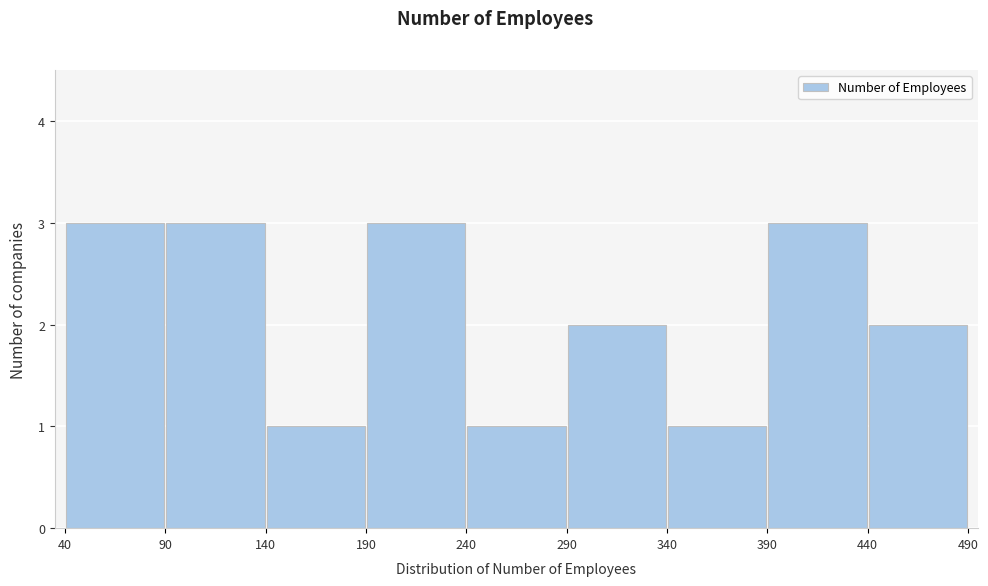

Reading left to right, transcribe this chart: for each bar, give the range it covers on the x-axis and its height. The values are not printed on the chart, so give them approximately, as read against the axis.

40 to 90: 3
90 to 140: 3
140 to 190: 1
190 to 240: 3
240 to 290: 1
290 to 340: 2
340 to 390: 1
390 to 440: 3
440 to 490: 2